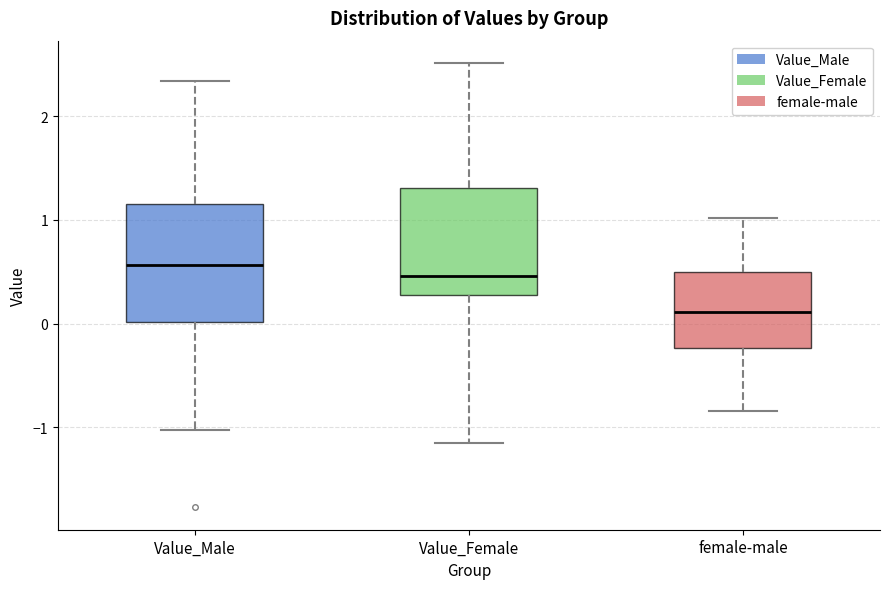

Which box's median line is the lowest?

female-male